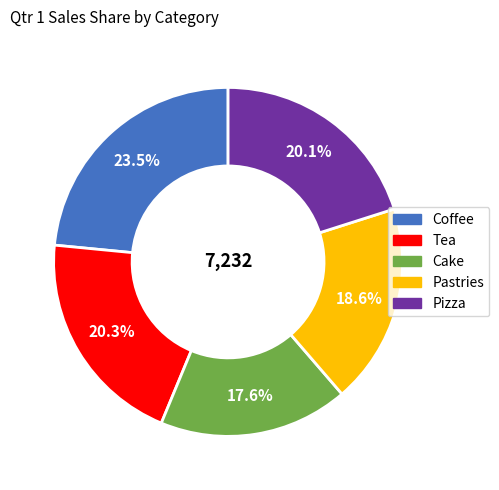

How many segments does this pie chart have?

5